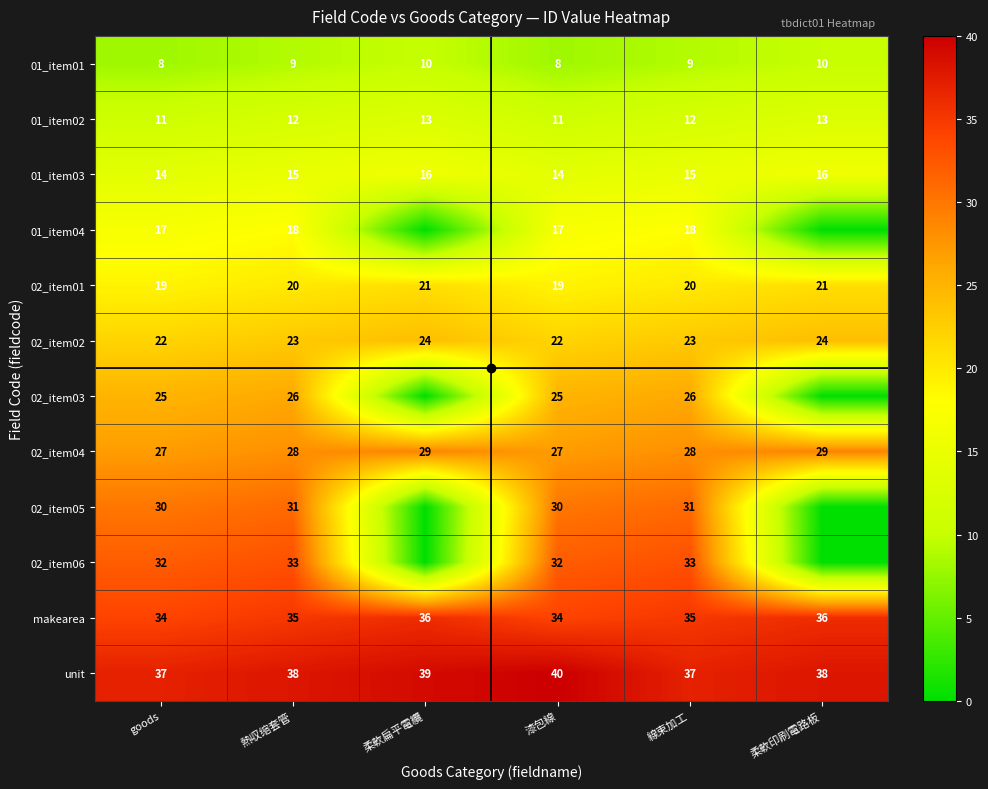

At which category is the sum across all series the highest?

熱収缩套管